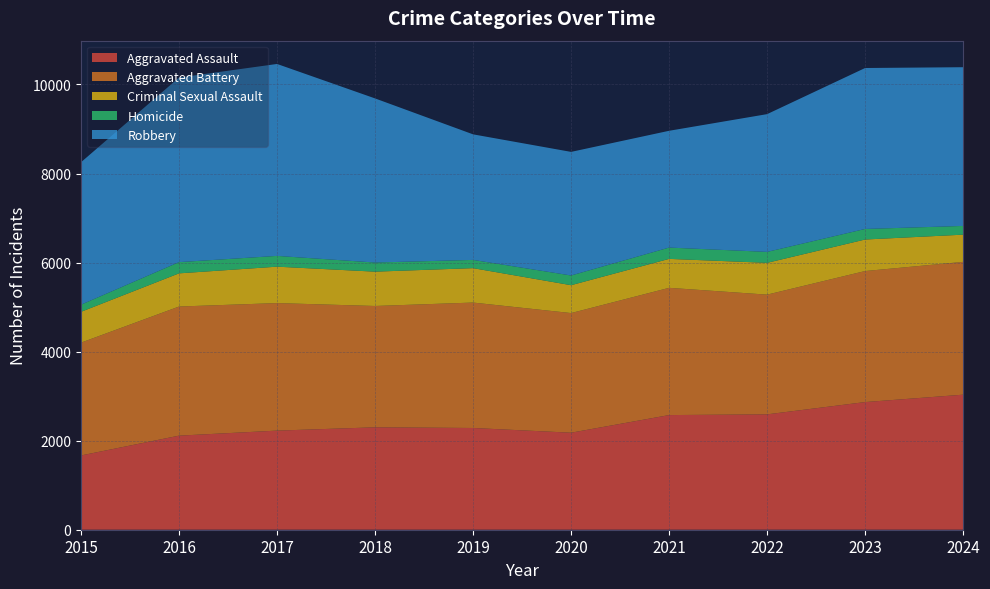

Reading left to right, what are all the values shown in this chart?

Aggravated Assault: 2015=1668	2016=2113	2017=2226	2018=2300	2019=2285	2020=2179	2021=2575	2022=2591	2023=2867	2024=3033
Aggravated Battery: 2015=2534	2016=2900	2017=2864	2018=2725	2019=2817	2020=2687	2021=2858	2022=2689	2023=2943	2024=2983
Criminal Sexual Assault: 2015=692	2016=745	2017=818	2018=771	2019=773	2020=626	2021=650	2022=714	2023=708	2024=611
Homicide: 2015=160	2016=252	2017=242	2018=205	2019=185	2020=218	2021=254	2022=246	2023=237	2024=196
Robbery: 2015=3200	2016=4146	2017=4311	2018=3686	2019=2820	2020=2776	2021=2623	2022=3094	2023=3615	2024=3565